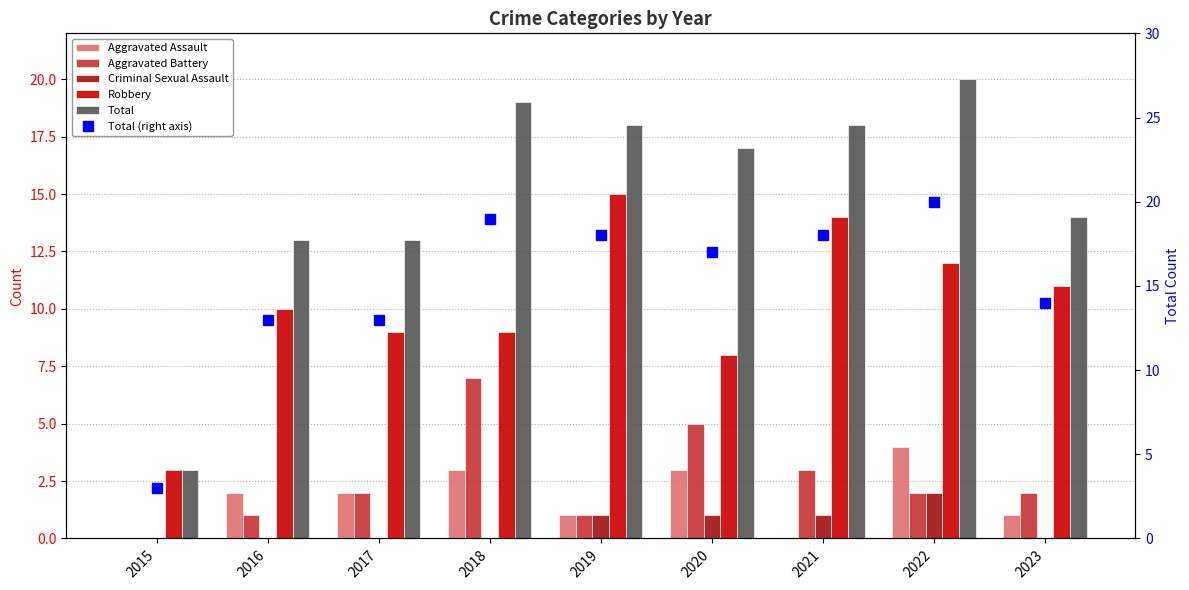

What are all the series names shown in the legend?

Aggravated Assault, Aggravated Battery, Criminal Sexual Assault, Robbery, Total, Total (right axis)